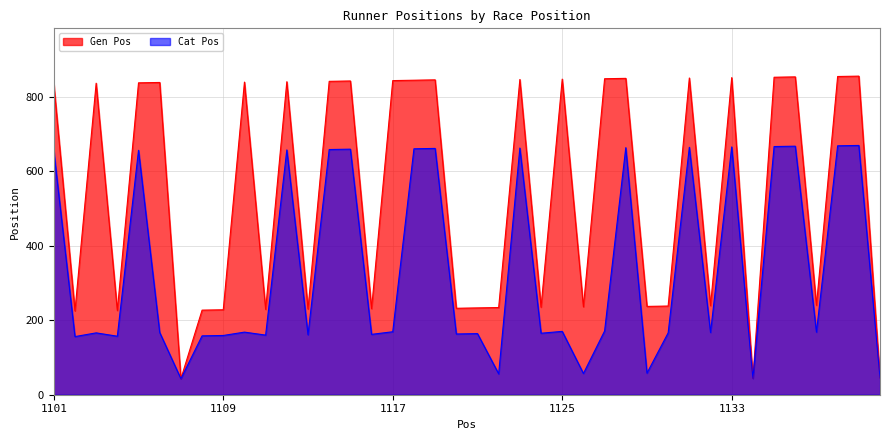

At which category does Gen Pos reach its first local peak?

1103